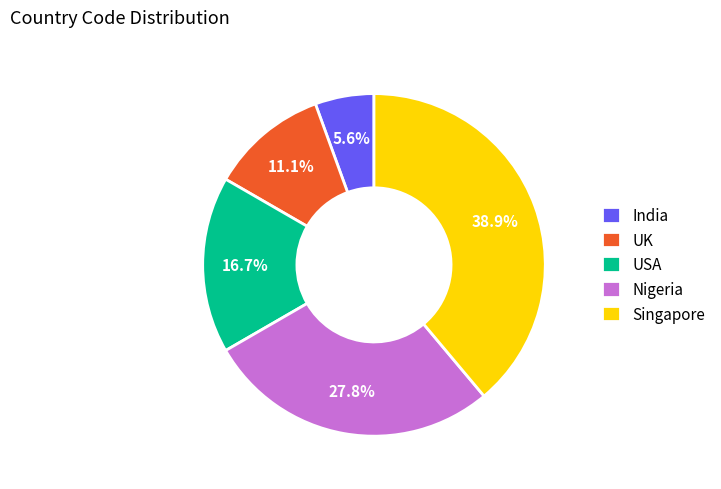

Rank the categories by value from highest to lowest.

Singapore, Nigeria, USA, UK, India